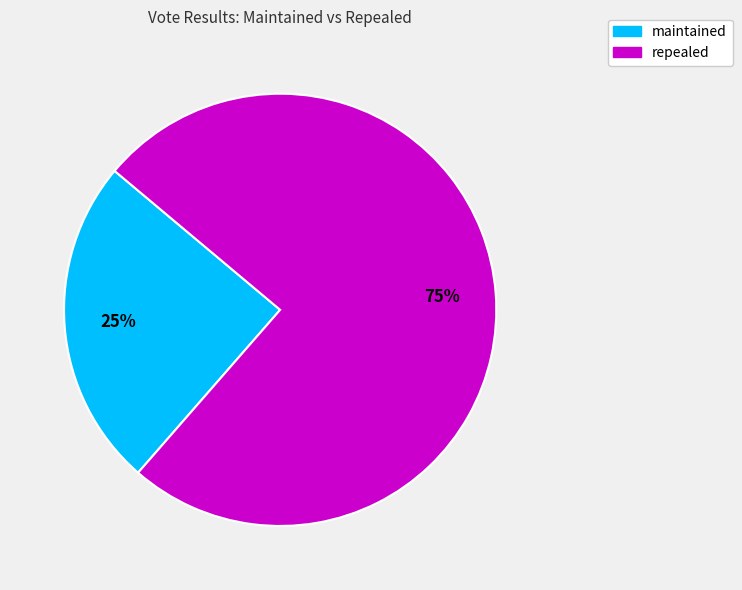

Is there a majority slice in this chart?

Yes